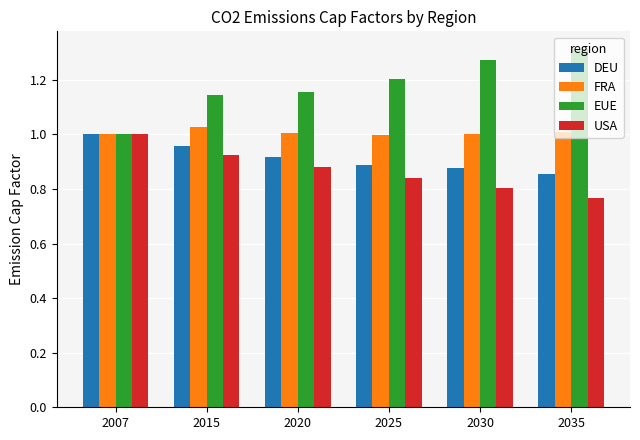

What is the difference between the EUE values at 2007 and 2035?

0.3